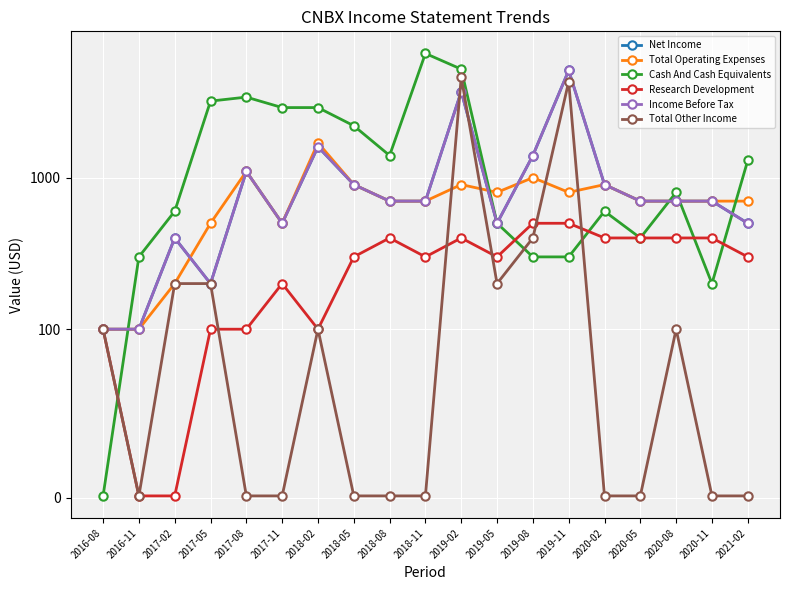

What are all the series names shown in the legend?

Net Income, Total Operating Expenses, Cash And Cash Equivalents, Research Development, Income Before Tax, Total Other Income